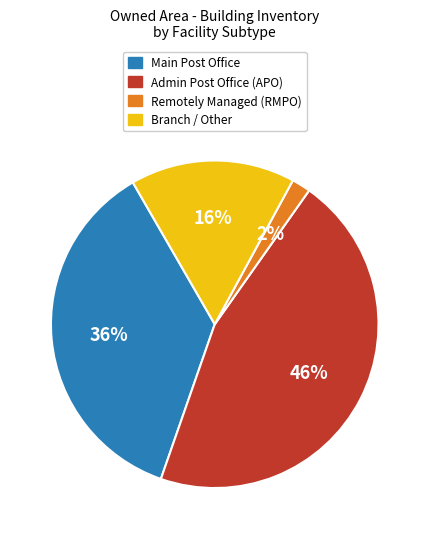

Is there a majority slice in this chart?

No